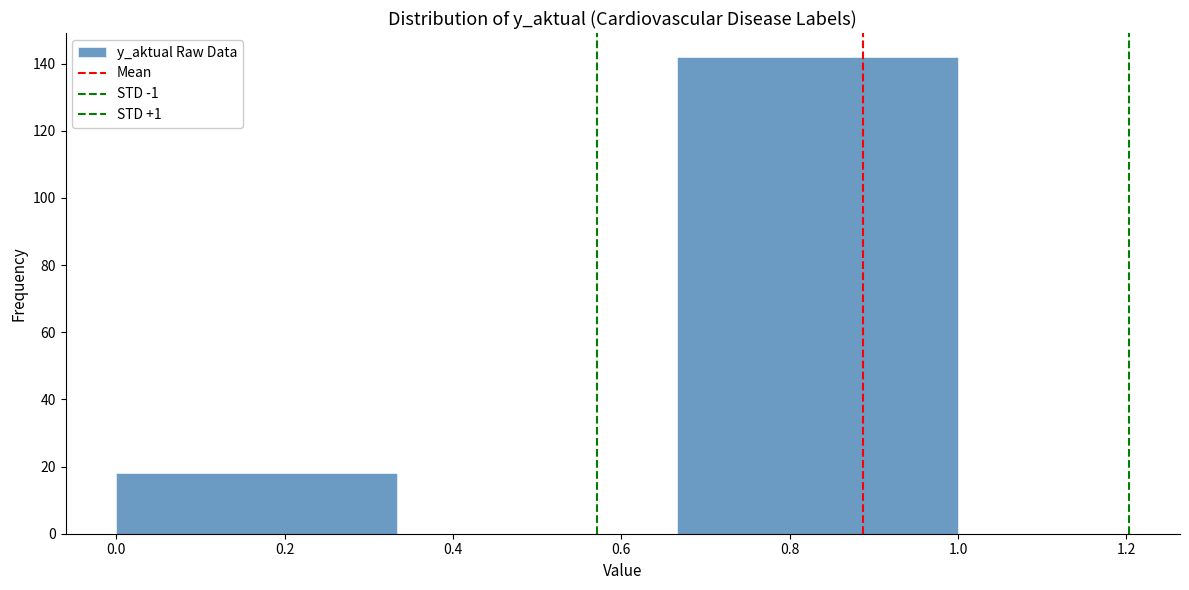

How tall is the bar that spans 0.00 to 0.34 on the x-axis? Neither the bar edges nor the heights are printed on the chart, so give them approximately, as read against the axes.

18